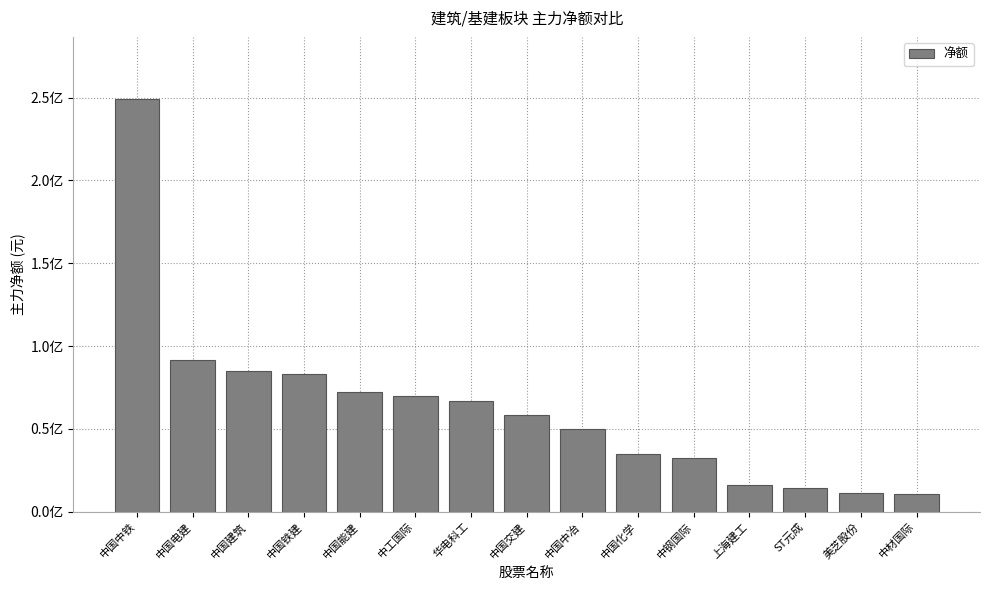

True or false: the data shows 125189413 at 中工国际.

False